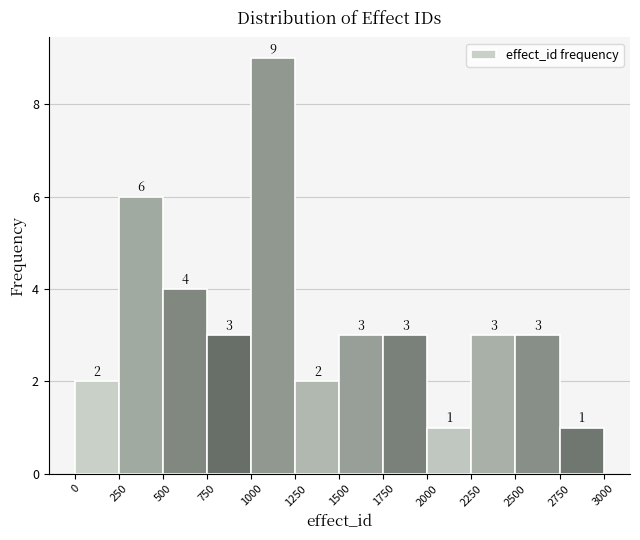

Reading left to right, transcribe this chart: for each bar, give the range it covers on the x-axis and its height.

0 to 250: 2
250 to 500: 6
500 to 750: 4
750 to 1000: 3
1000 to 1250: 9
1250 to 1500: 2
1500 to 1750: 3
1750 to 2000: 3
2000 to 2250: 1
2250 to 2500: 3
2500 to 2750: 3
2750 to 3000: 1